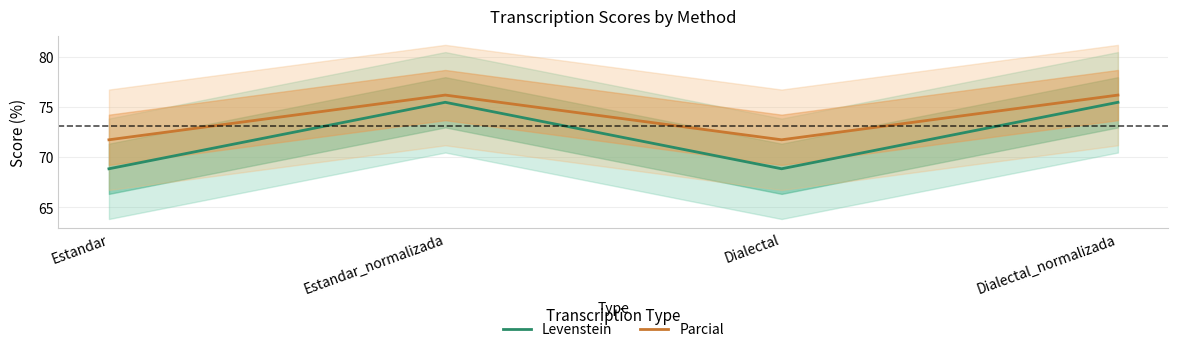

True or false: Levenstein and Parcial intersect in this chart.

False